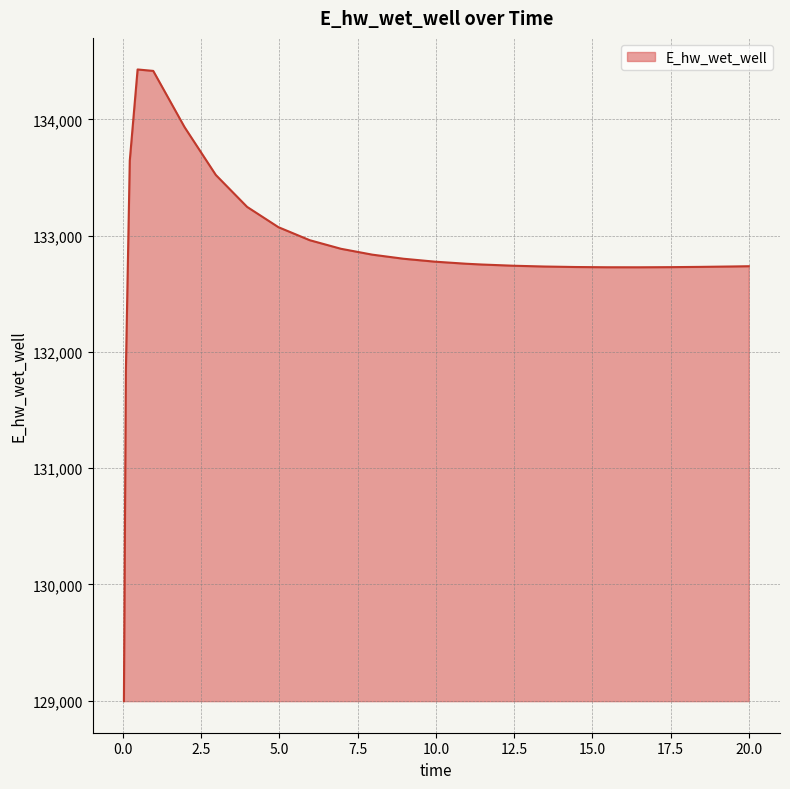

What is the difference between the maximum and minimum values?

5432.9